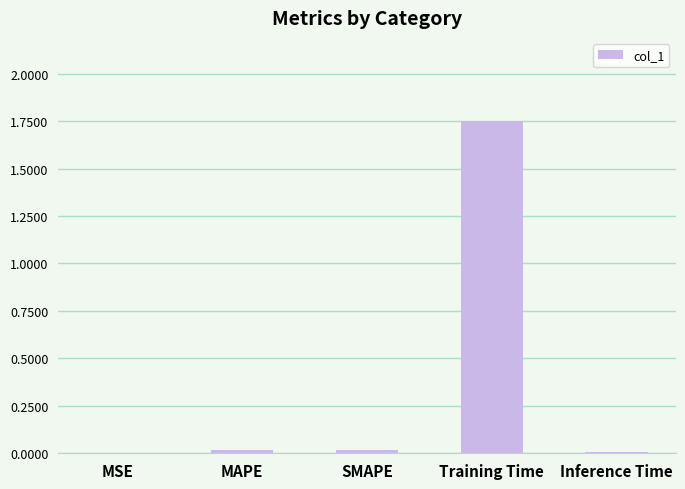

True or false: the data shows 0.0 at MAPE.

True